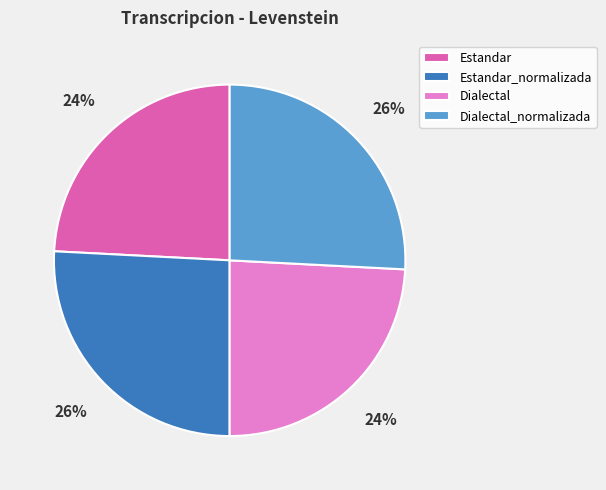

To the nearest percent, what is the difference between the largest and smallest slice percentages?

2%